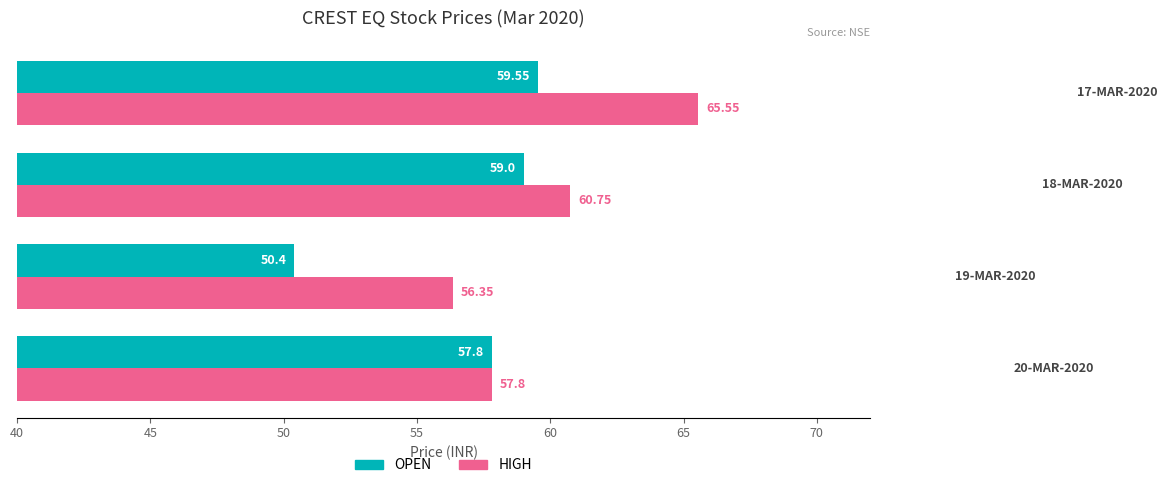

List the series in order of their peak value, lowest first.

OPEN, HIGH